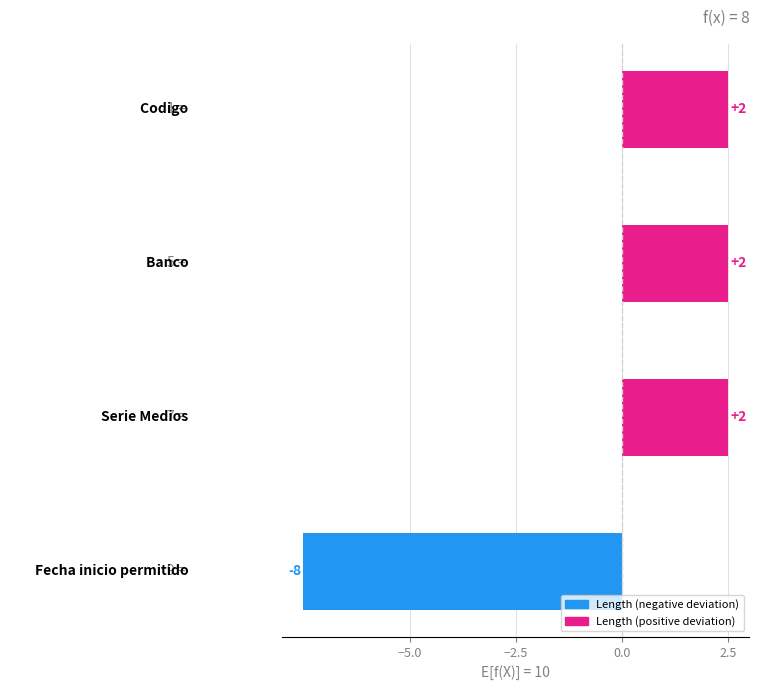

Does the chart contain stacked bars?

No